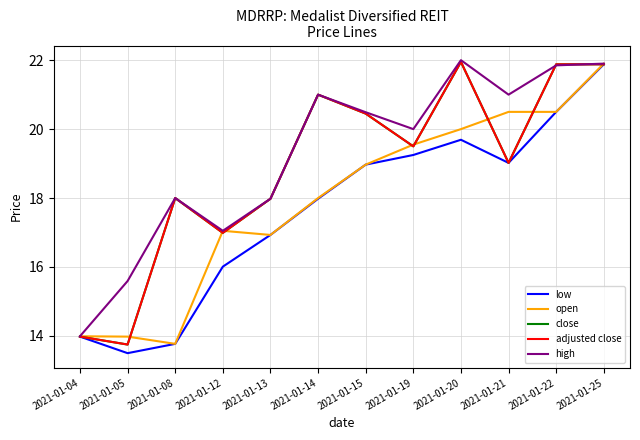

Does the chart display data point markers on the line(s)?

No